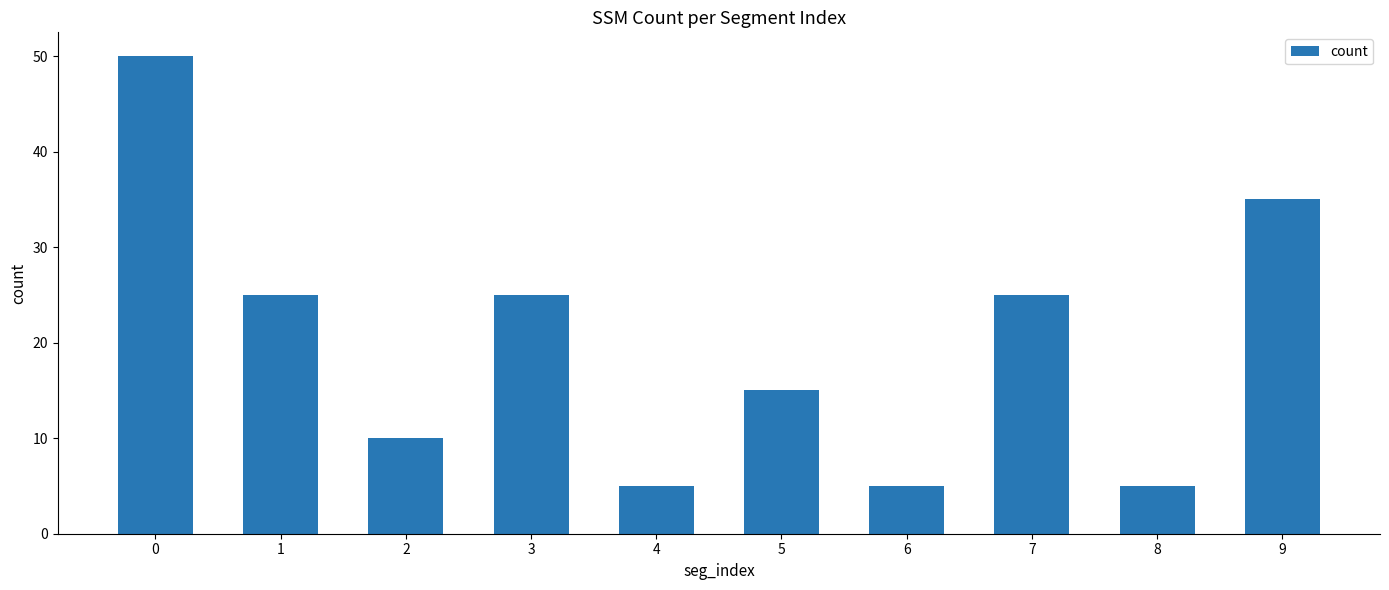

Reading right to left, what are all the values shown in this chart?

9=35	8=5	7=25	6=5	5=15	4=5	3=25	2=10	1=25	0=50